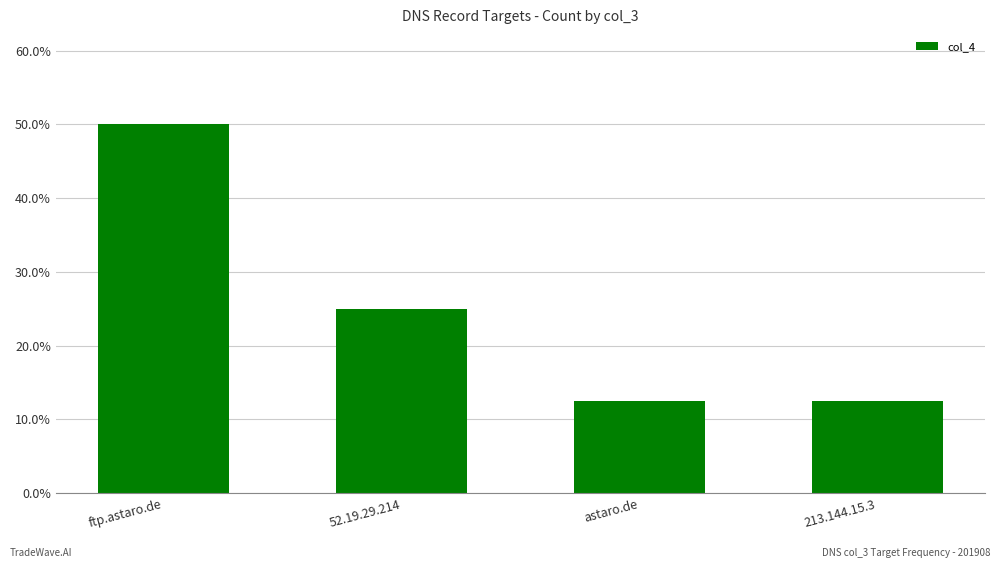

What is the smallest value displayed?

0.1